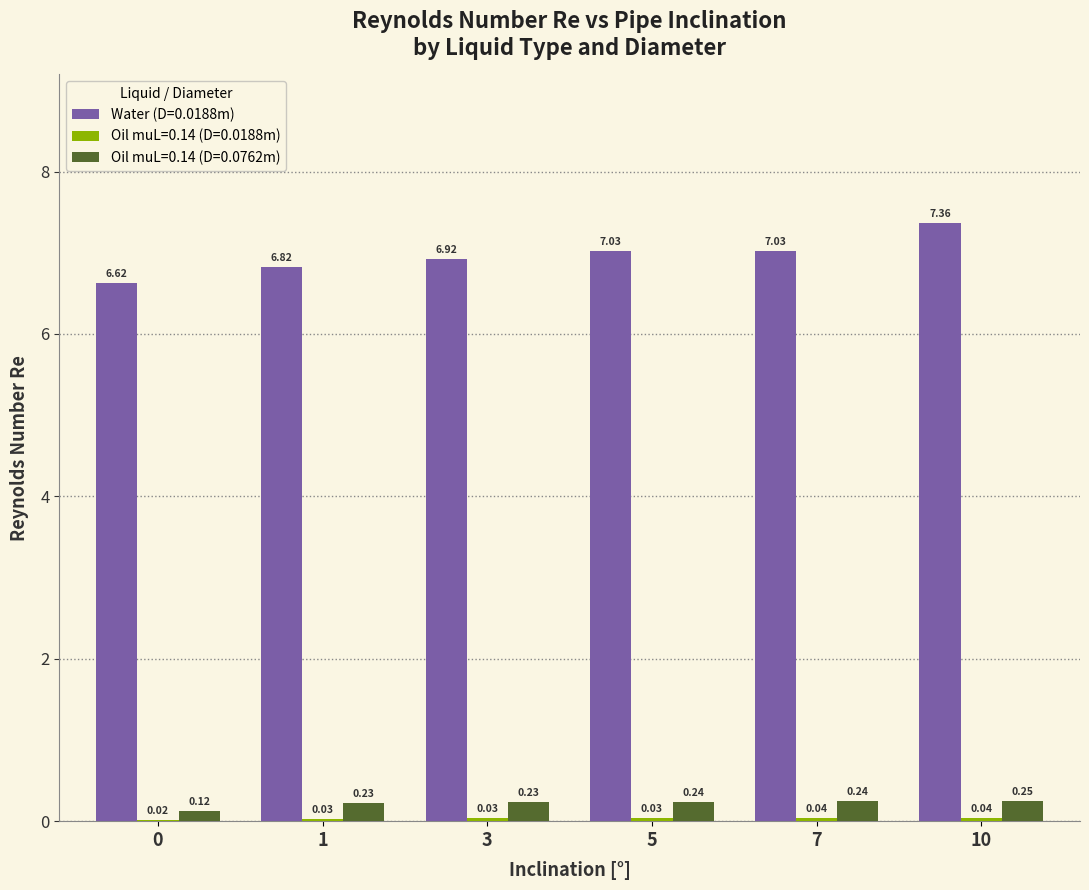

Which series has the largest total across all categories?

Water (D=0.0188m)